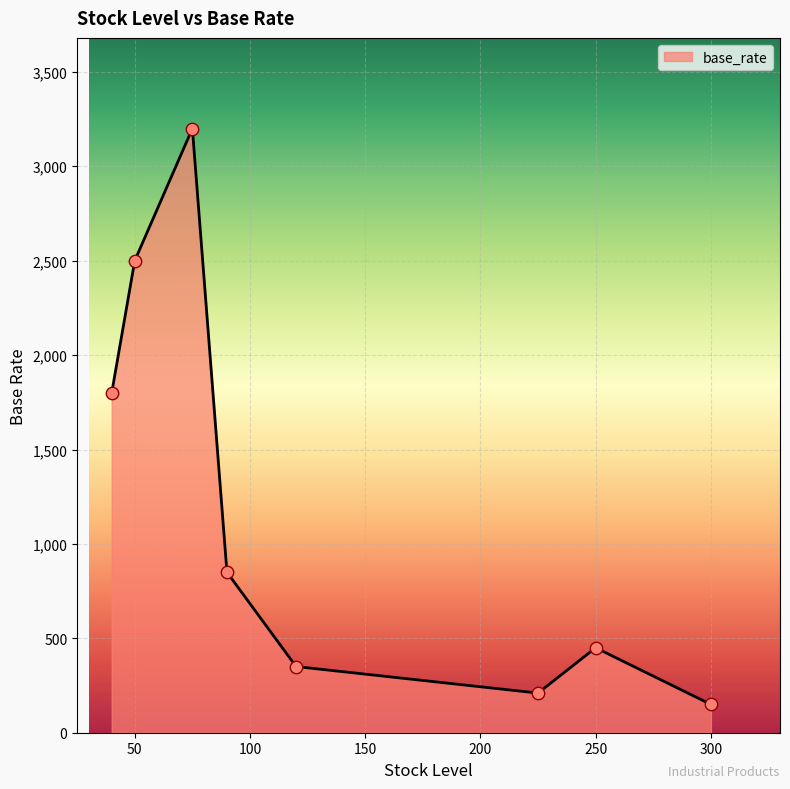

How many interior local valleys (lower than both neighbors) does the data have?

1